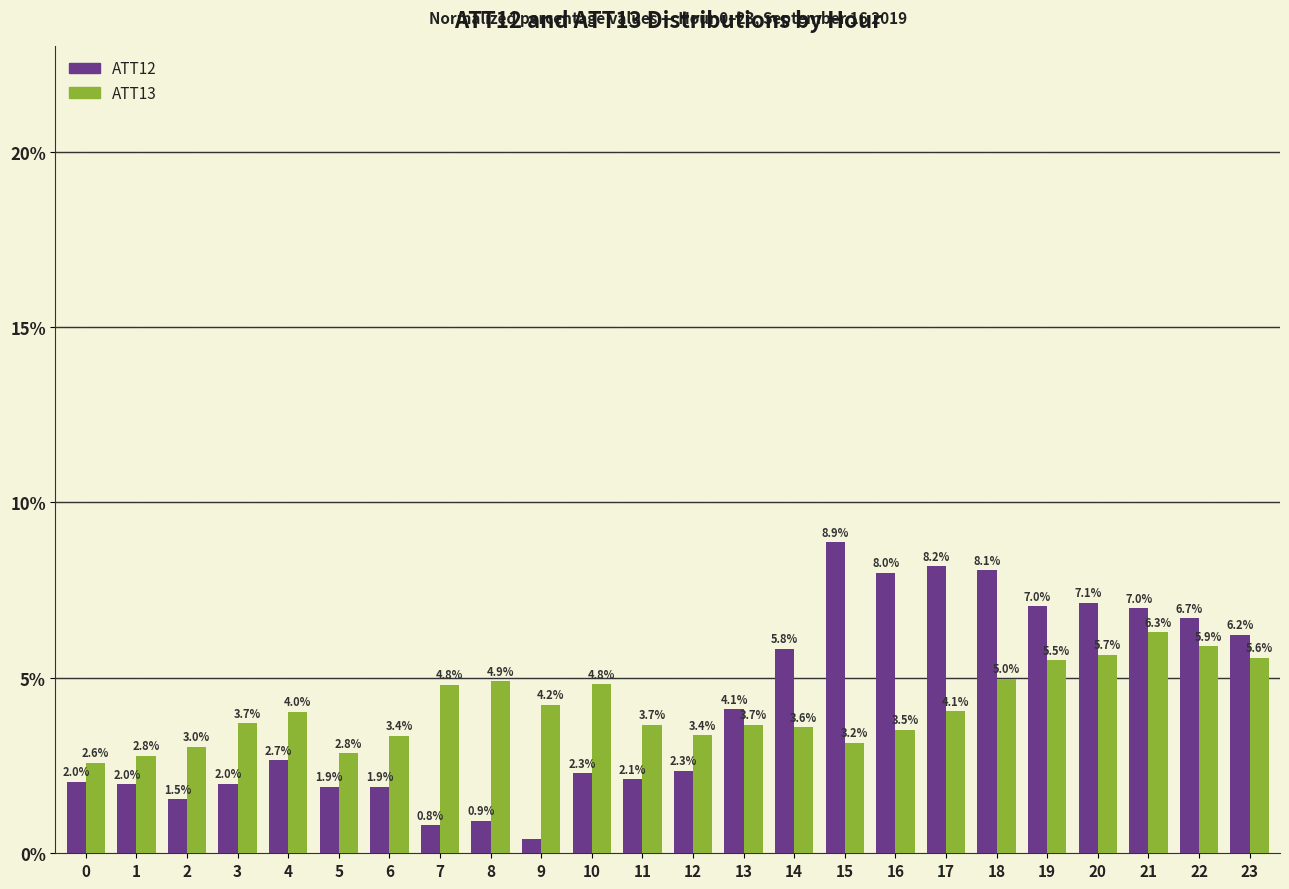

At how many categories does at least one series exceed 1?

24